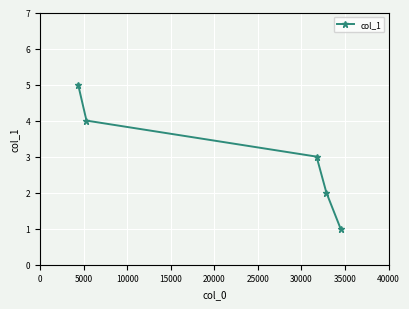

How many series are shown in this chart?

1